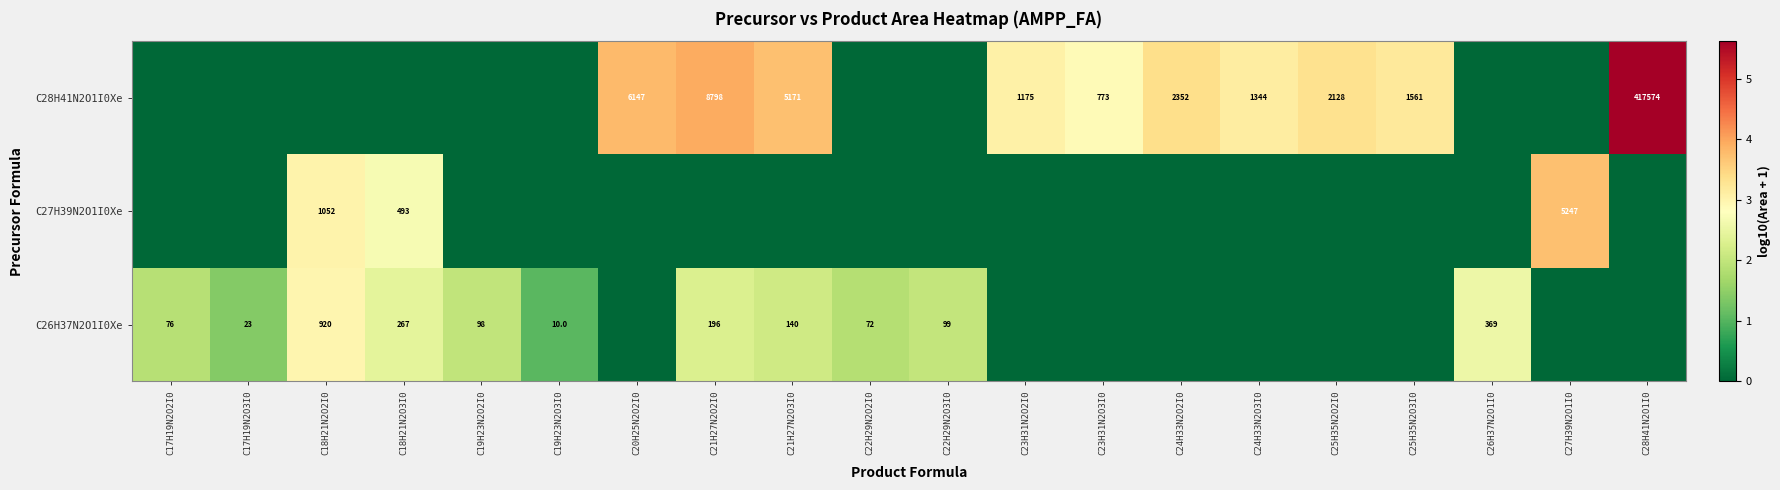

The value of C28H41N2O1I0Xe at C23H31N2O3I0 is 773. True or false?

True